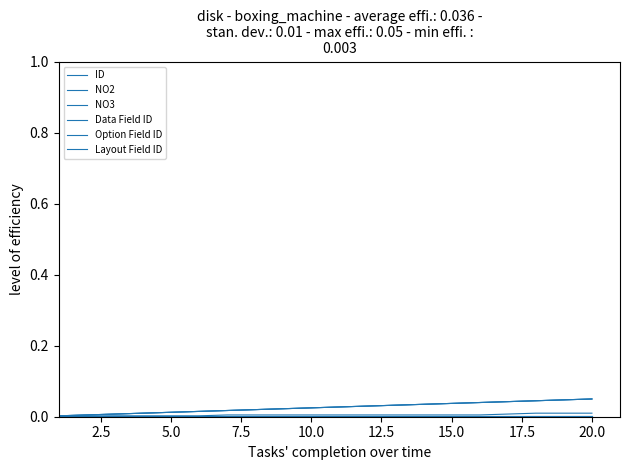

True or false: Data Field ID and NO3 cross at least once.

False